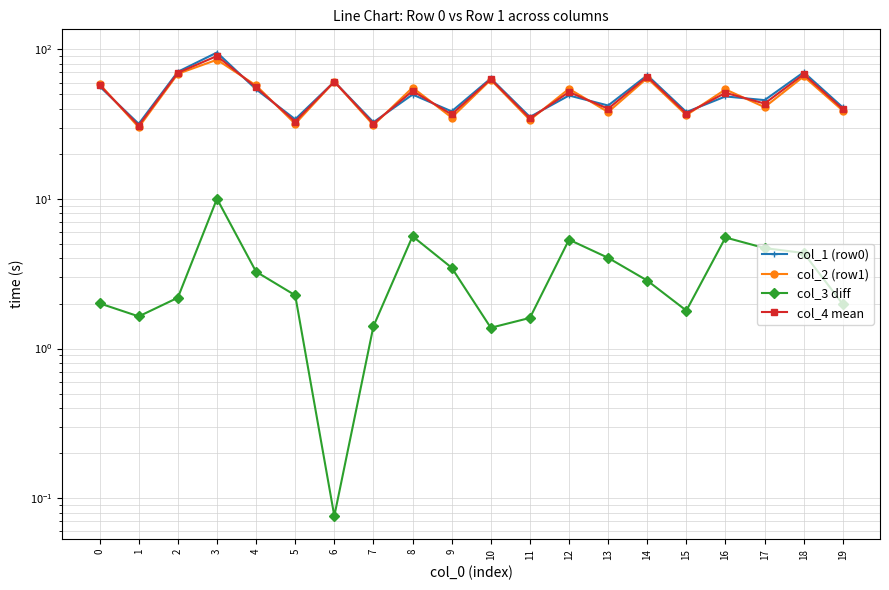

What is the sum of all col_3 diff values?

65.5